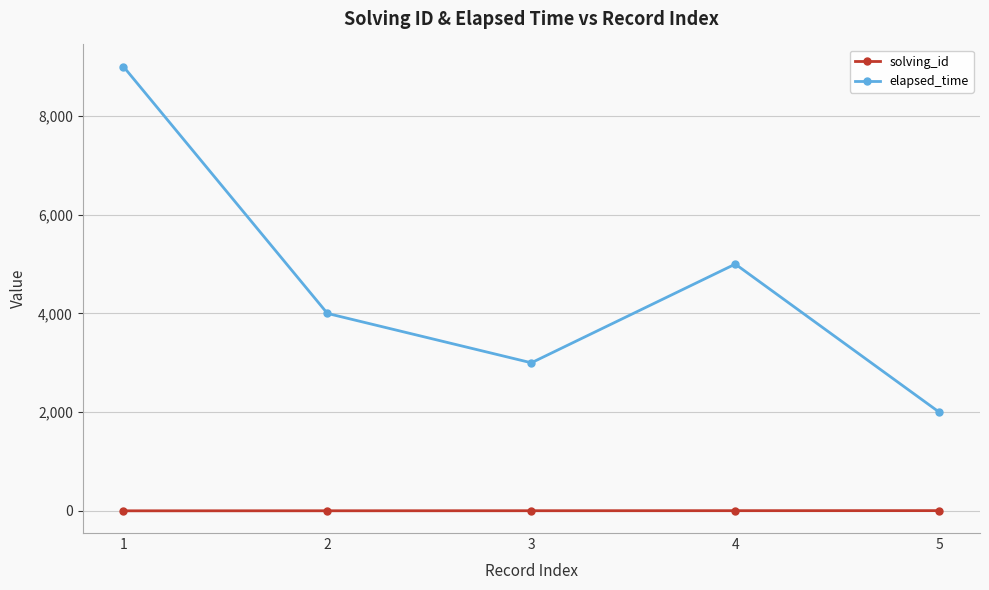

List the series in order of their overall mean, highest first.

elapsed_time, solving_id